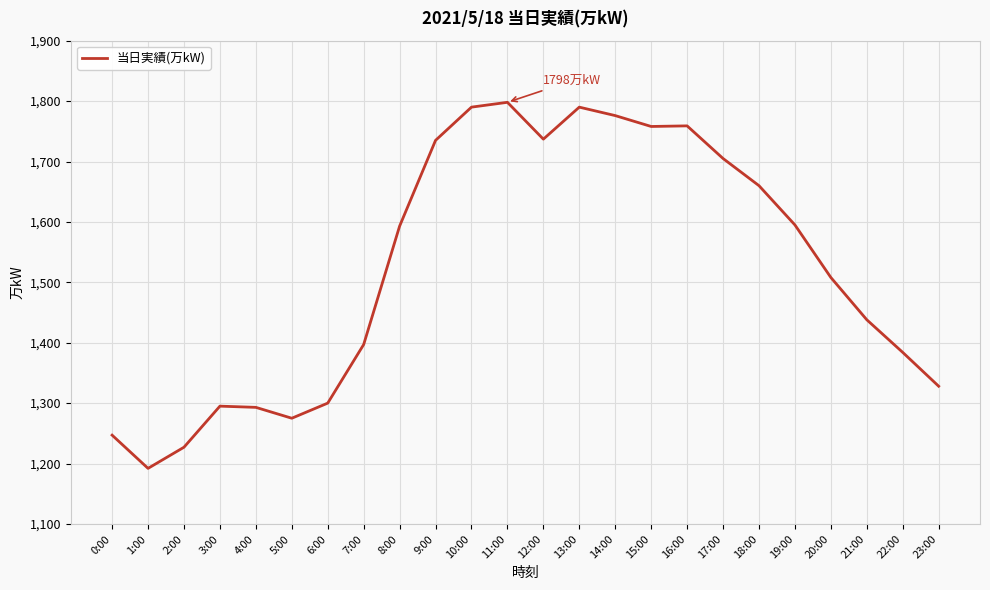

What position from the left is 15:00?

16